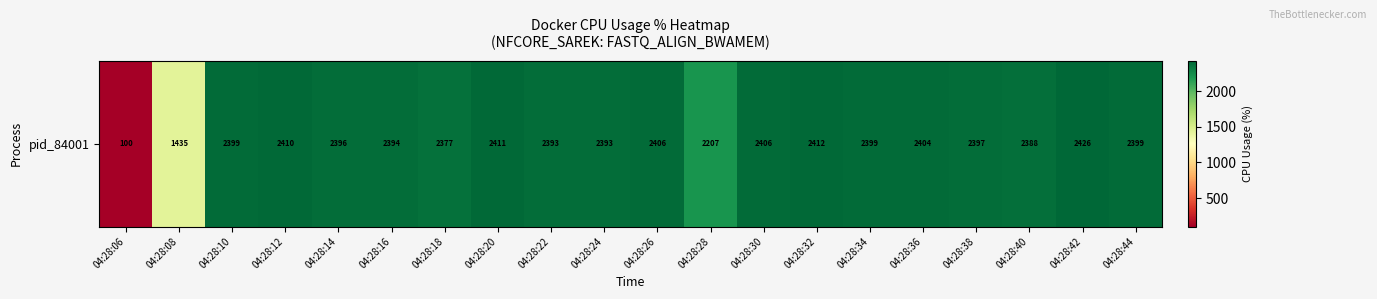

Reading left to right, transcribe all the data shown in this chart.

100.4	1435.3	2399.2	2409.9	2395.5	2394.2	2376.7	2411.0	2393.2	2393.4	2406.2	2206.8	2406.1	2411.8	2399.0	2404.1	2397.5	2388.4	2425.7	2398.8